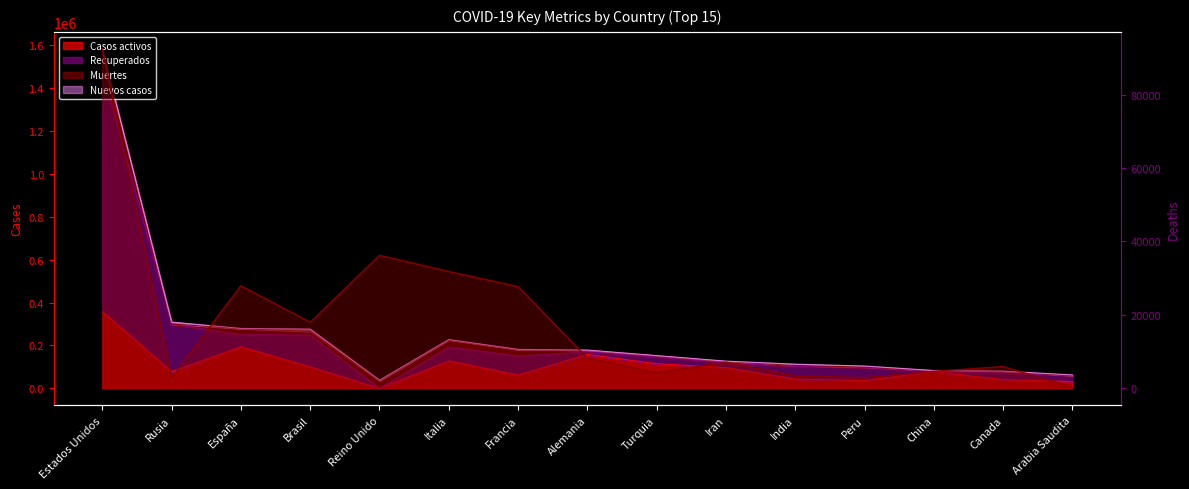

What is the label of the 15th point from the right?

Estados Unidos